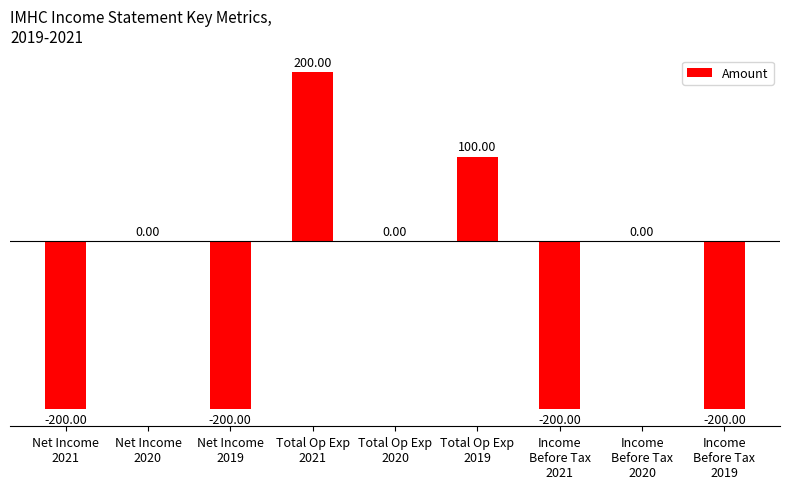

Count the values in the range -200 to 0.

7